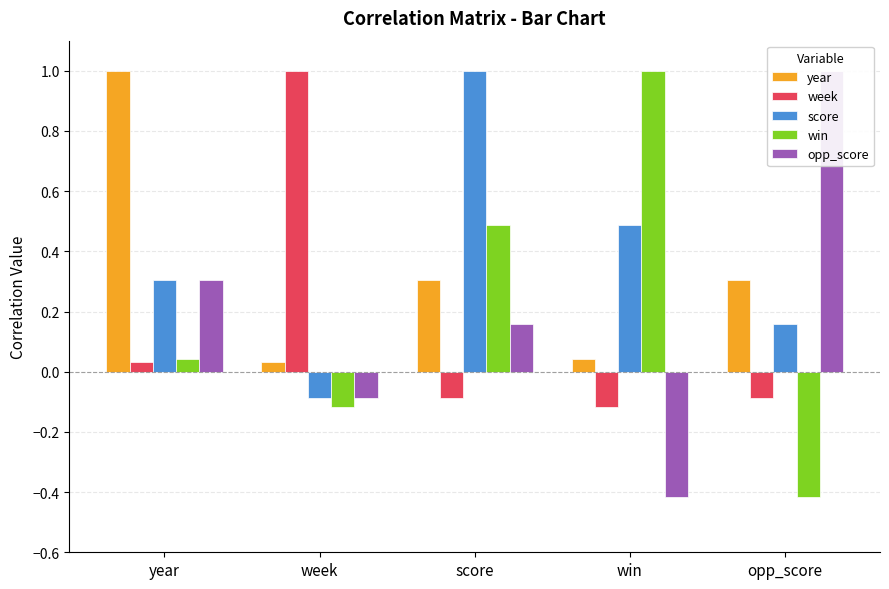

What is the label of the 5th bar from the left?

opp_score